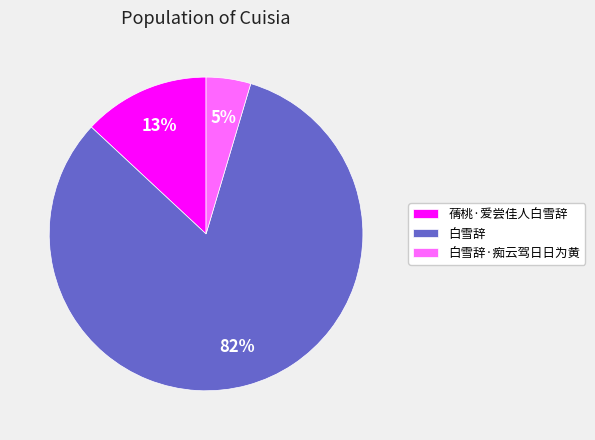

What percentage is the 白雪辞·痴云驾日日为黄 slice, to the nearest percent?

5%